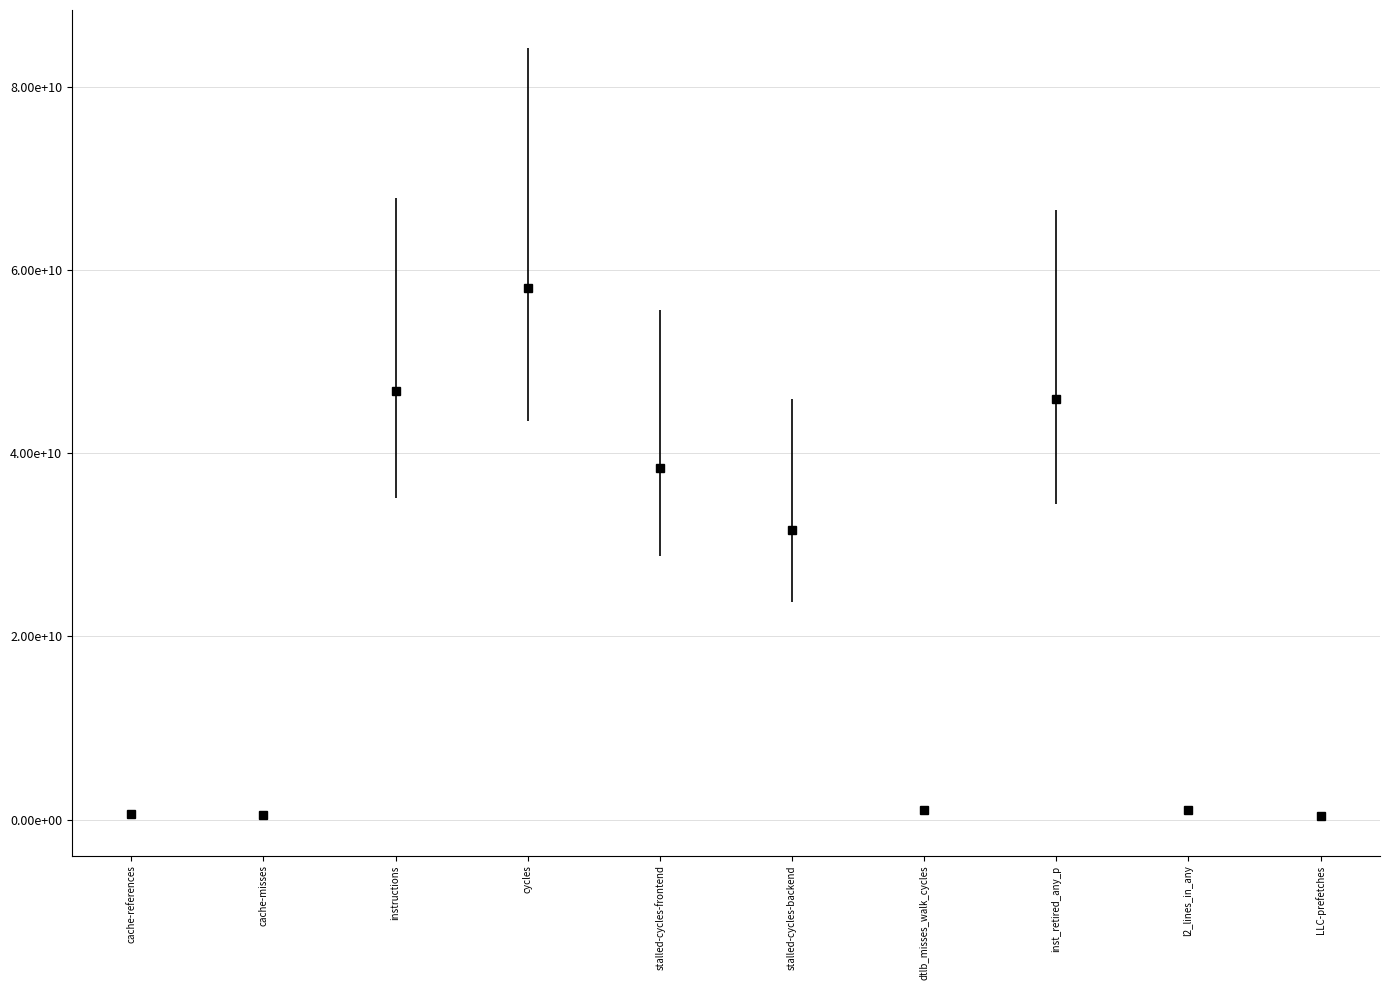

List the labels in order of value, smallest first.

LLC-prefetches, cache-misses, cache-references, l2_lines_in_any, dtlb_misses_walk_cycles, stalled-cycles-backend, stalled-cycles-frontend, inst_retired_any_p, instructions, cycles